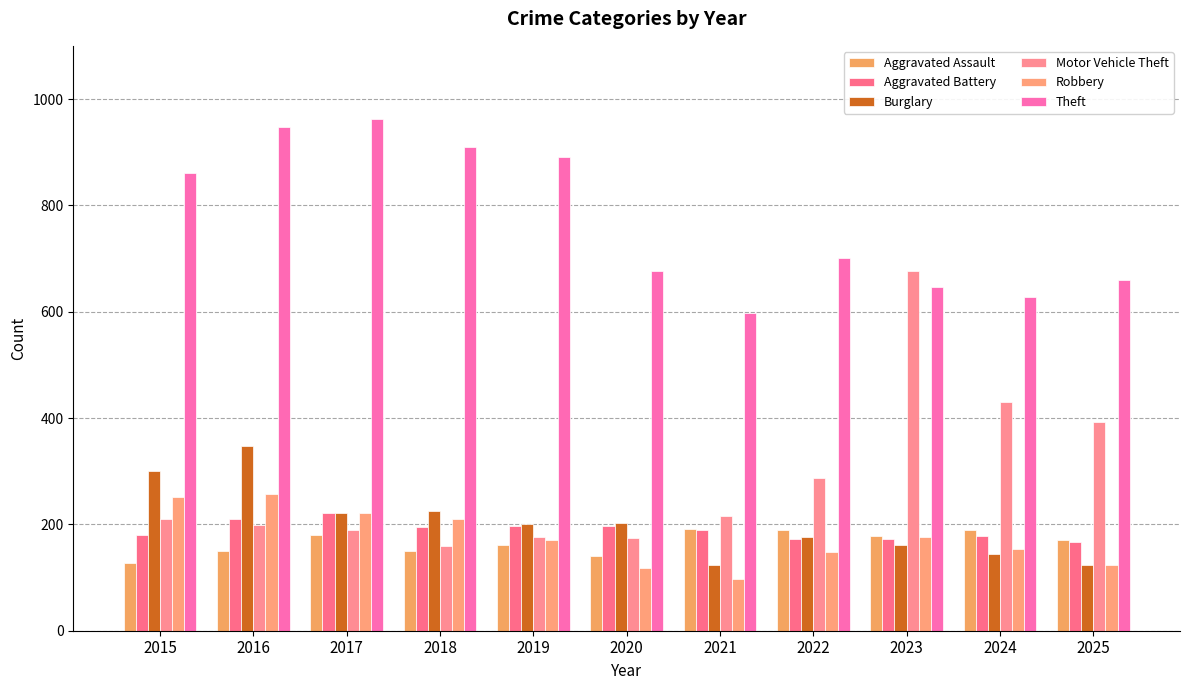

Which category has the lowest value across all series?

2021